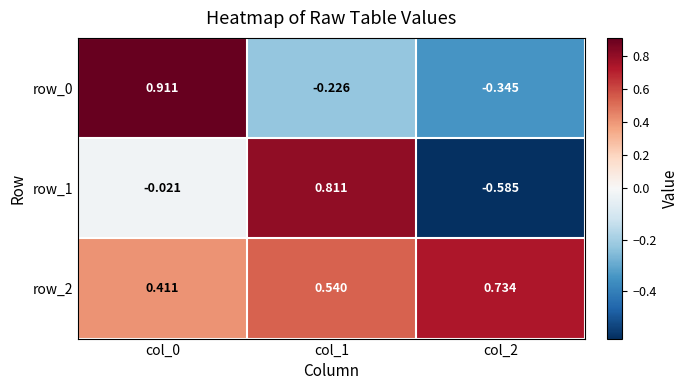

What is the sum of all row_2 values?

1.7